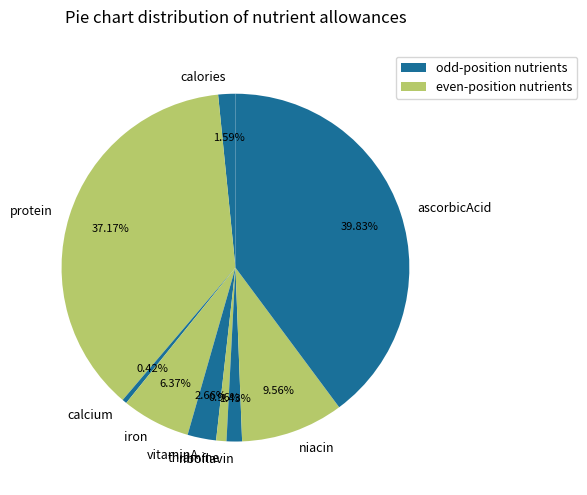

Is the sum of protein and calcium greater than half?

No